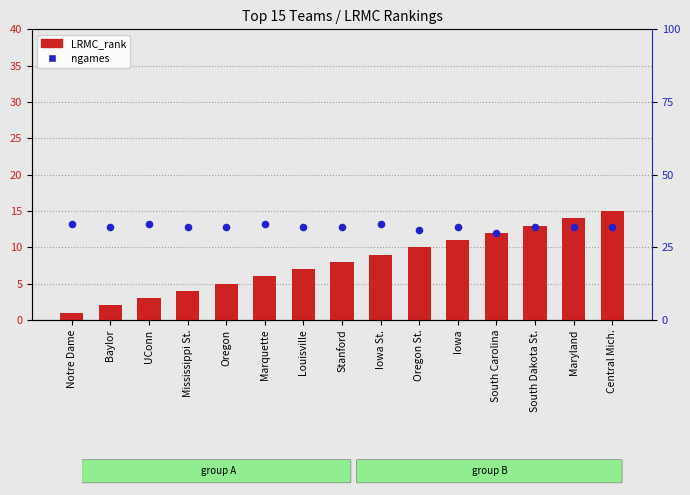

What are all the series names shown in the legend?

LRMC_rank, ngames